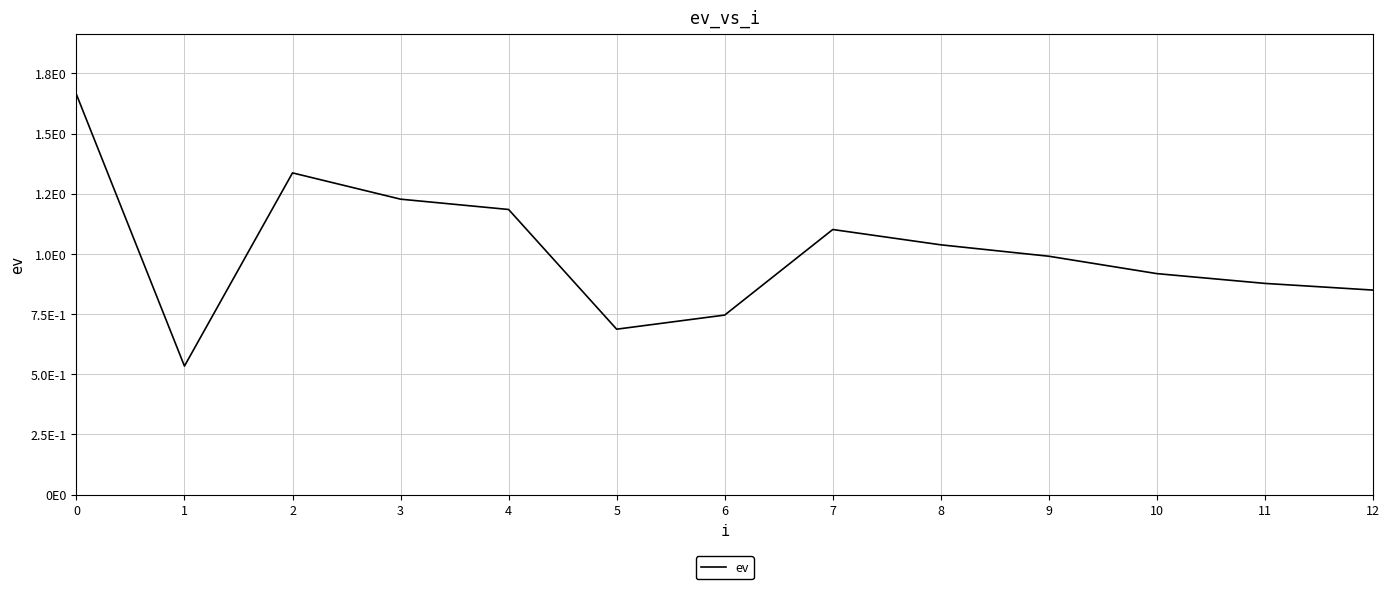

Rank the categories by value from highest to lowest.

0, 2, 3, 4, 7, 8, 9, 10, 11, 12, 6, 5, 1